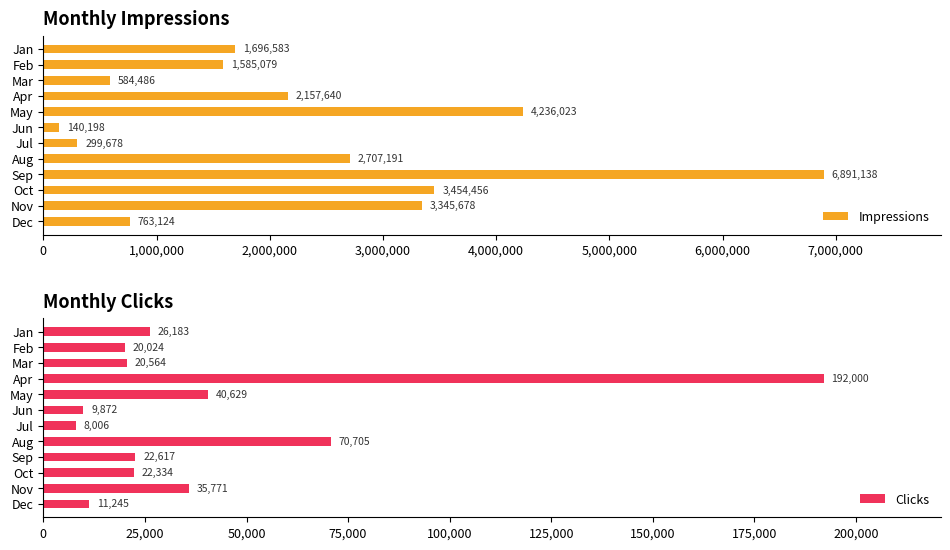

What is the difference between the maximum and minimum values in the Clicks series?

183994